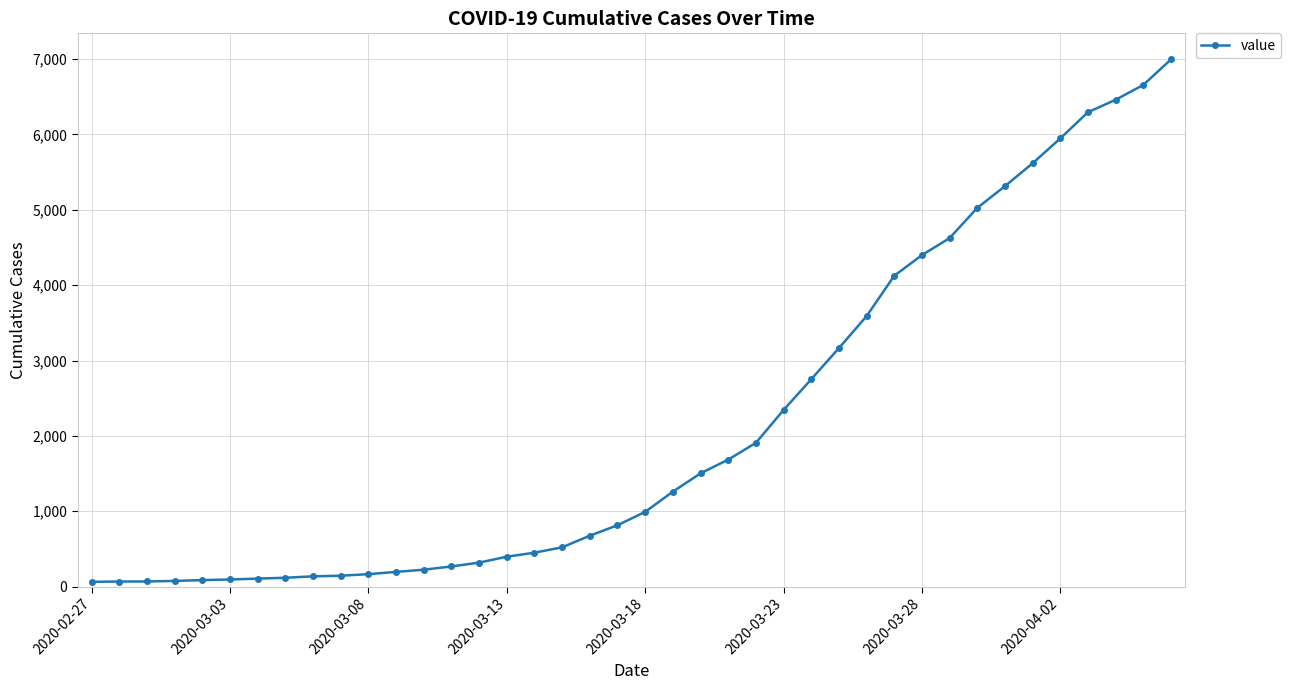

What is the value of the 34th point from the left?

5313